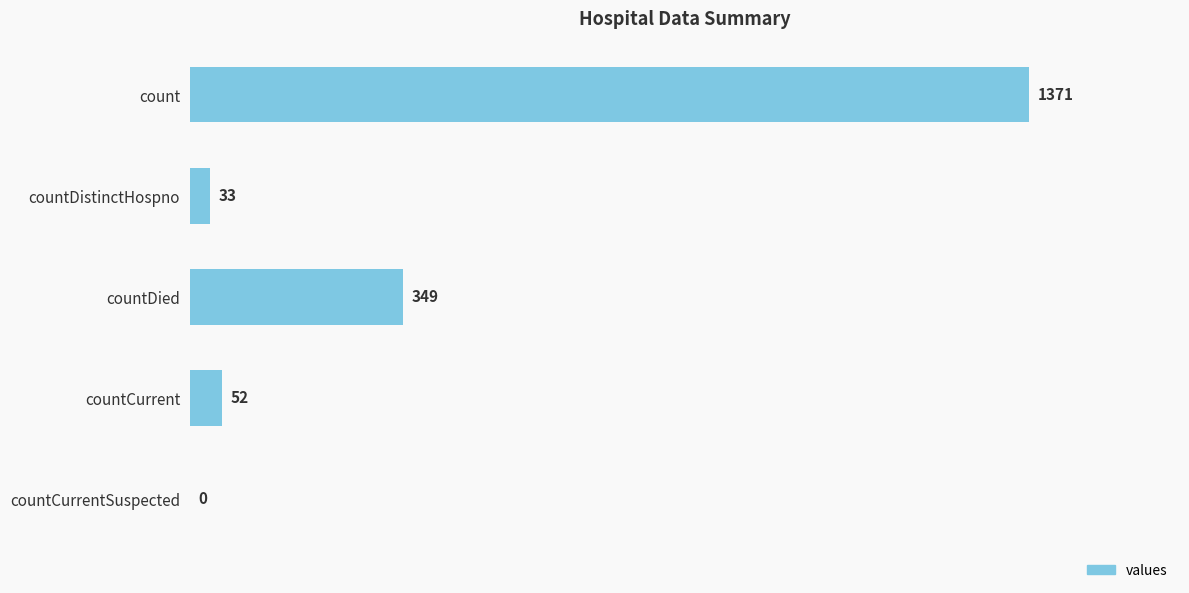

What is the sum of all values?

1805